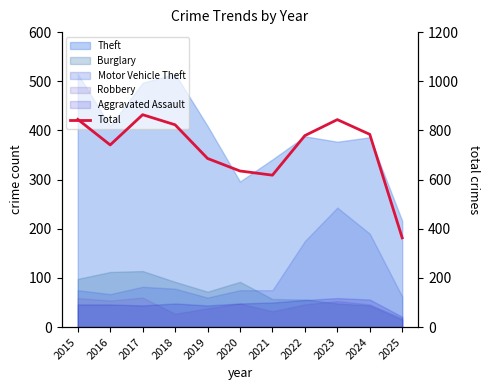

What is the value of the 3rd point from the left?

864